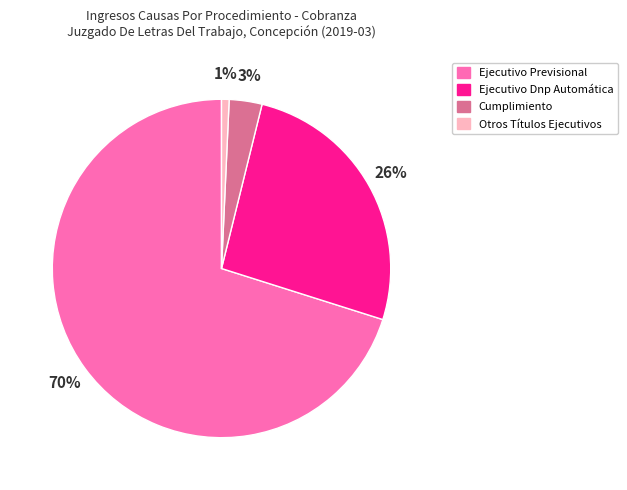

What percentage is the Otros Títulos Ejecutivos slice, to the nearest percent?

1%